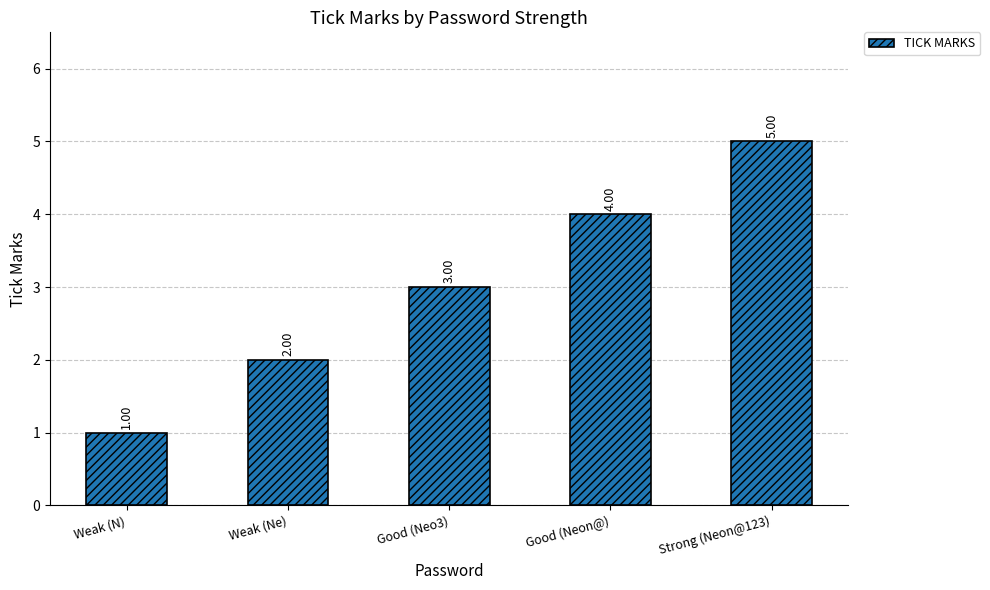

Reading left to right, transcribe all the data shown in this chart.

1	2	3	4	5